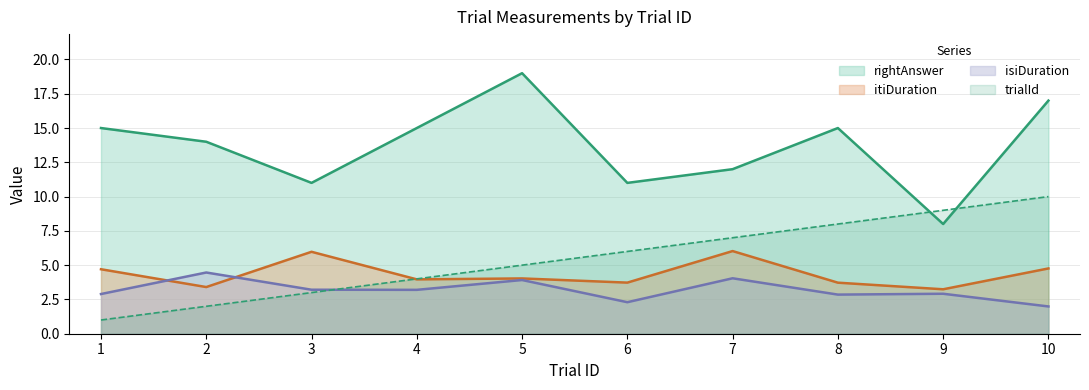

Reading right to left, transcribe all the data shown in this chart.

trialId: 10=10.0	9=9.0	8=8.0	7=7.0	6=6.0	5=5.0	4=4.0	3=3.0	2=2.0	1=1.0
isiDuration: 10=2.0	9=2.9	8=2.9	7=4.0	6=2.3	5=3.9	4=3.2	3=3.2	2=4.5	1=2.9
itiDuration: 10=4.8	9=3.2	8=3.7	7=6.0	6=3.7	5=4.0	4=4.0	3=6.0	2=3.4	1=4.7
rightAnswer: 10=17.0	9=8.0	8=15.0	7=12.0	6=11.0	5=19.0	4=15.0	3=11.0	2=14.0	1=15.0